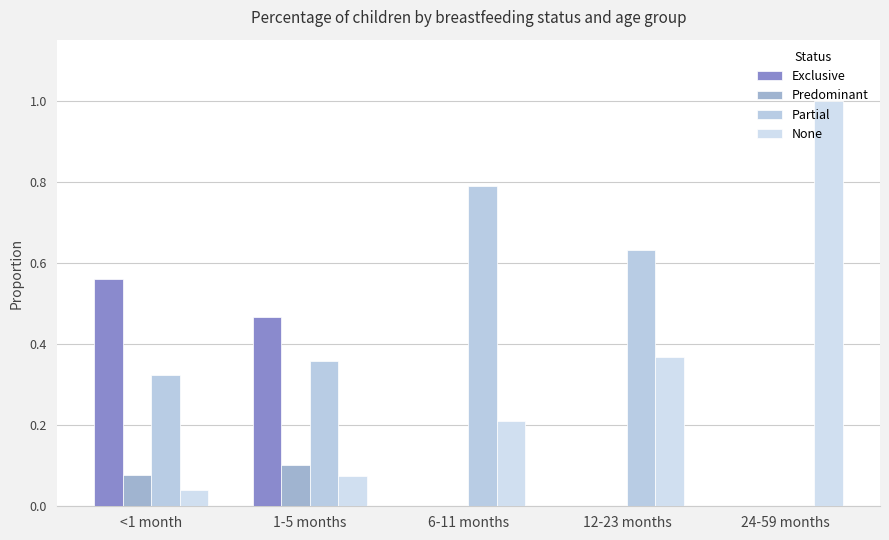

List the series in order of their overall mean, lowest first.

Predominant, Exclusive, None, Partial